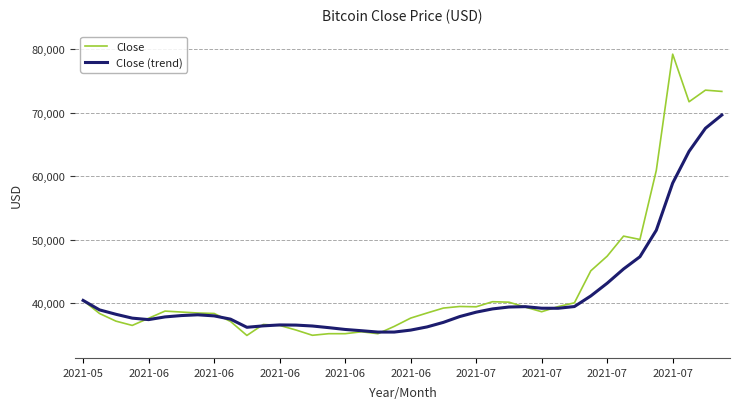

In Close (trend), how many points are higher than both neighbors (excluding endpoints)?

3